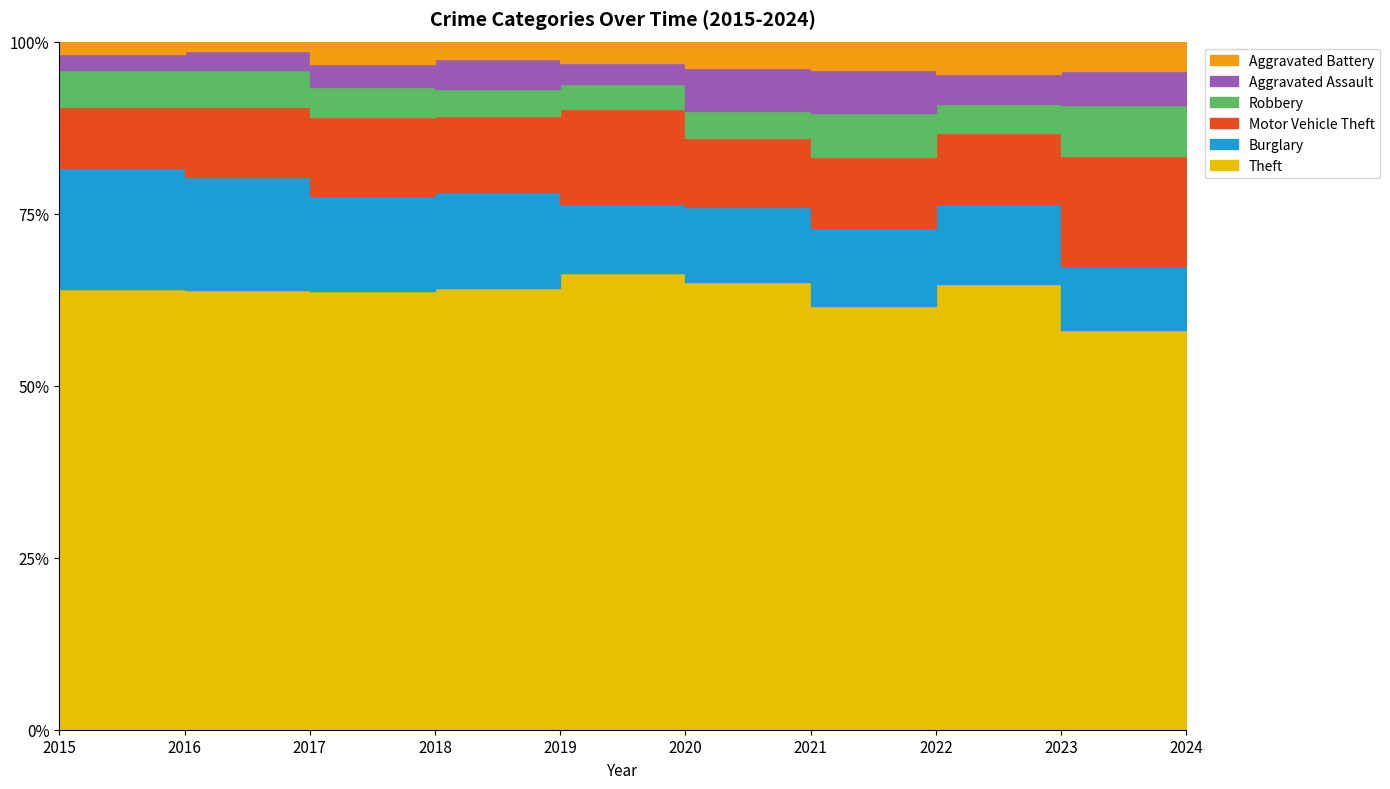

What are all the series names shown in the legend?

Theft, Burglary, Motor Vehicle Theft, Robbery, Aggravated Assault, Aggravated Battery